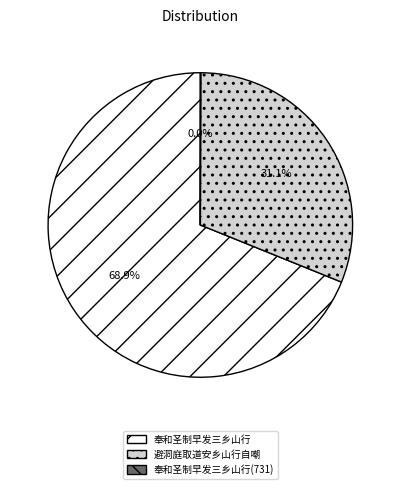

Combined, what portion of the pie is 奉和圣制早发三乡山行 and 避洞庭取道安乡山行自嘲?

100.0%